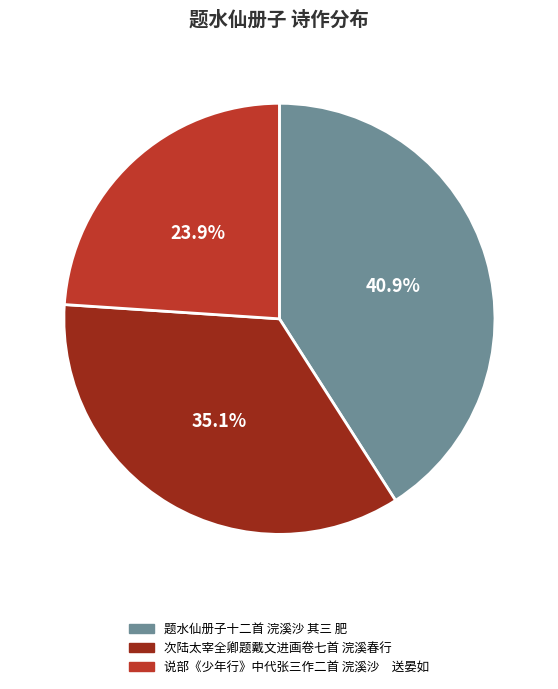

Which category has the smallest portion of the pie?

说部《少年行》中代张三作二首 浣溪沙 送晏如